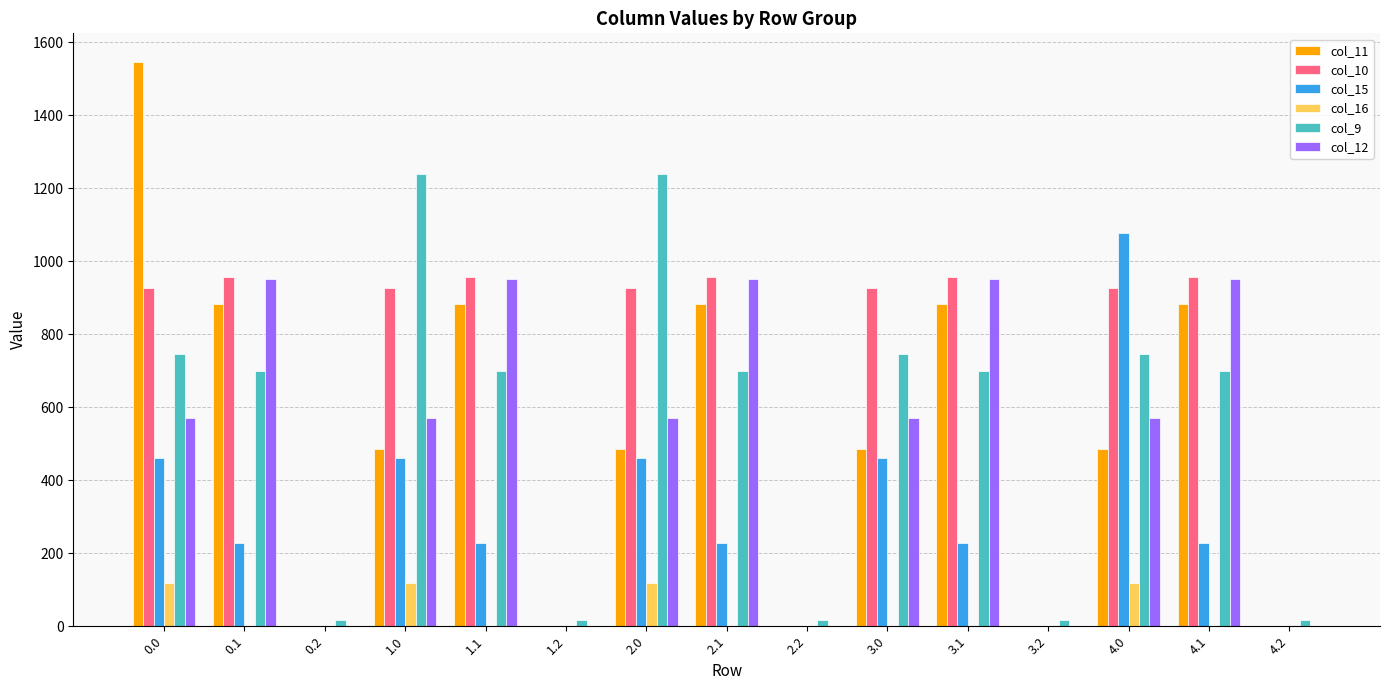

Does the chart contain stacked bars?

No